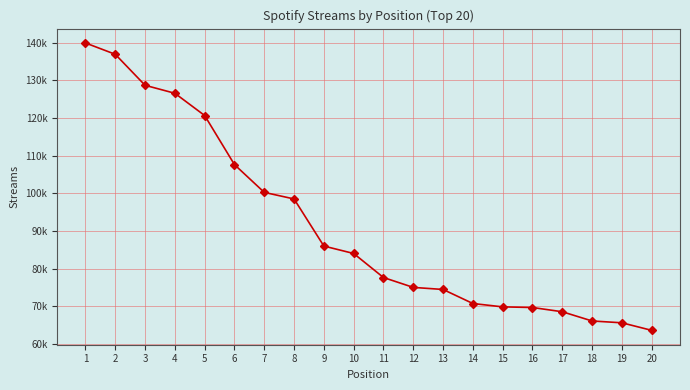

True or false: the data has more than 1 interior local peaks.

False